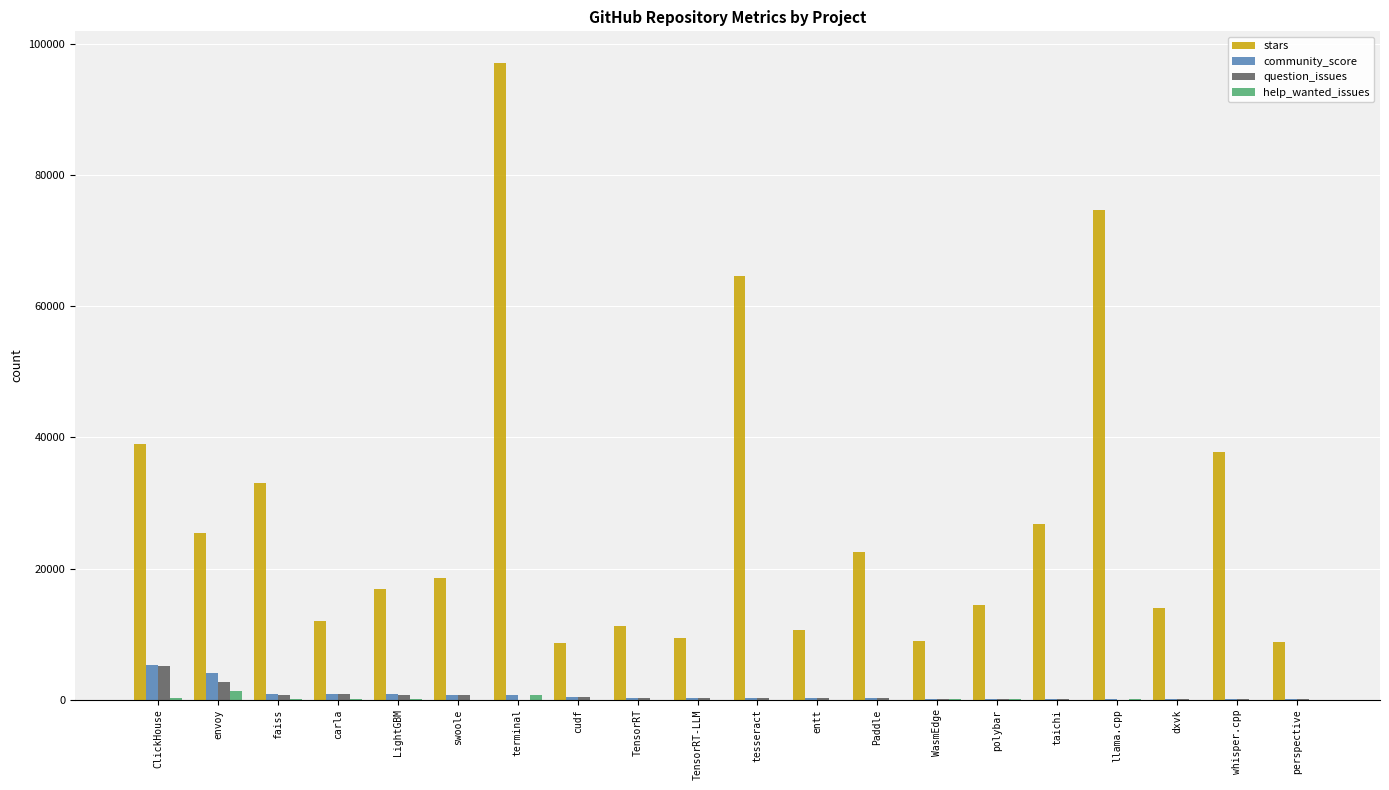

At which category is the sum across all series the highest?

terminal